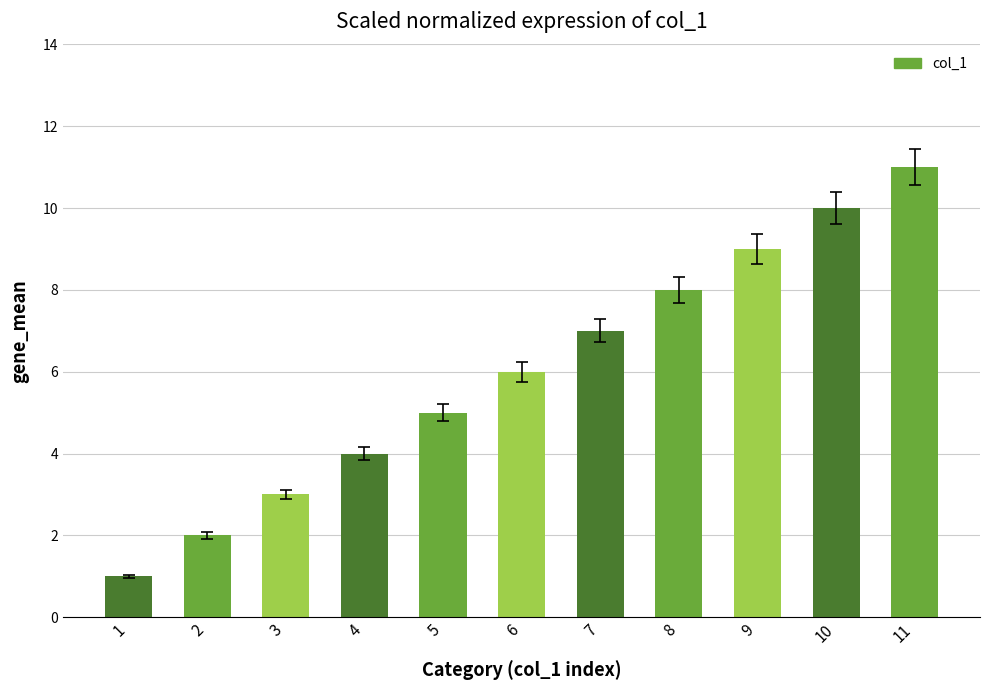

What is the difference between the values at 4 and 1?

3